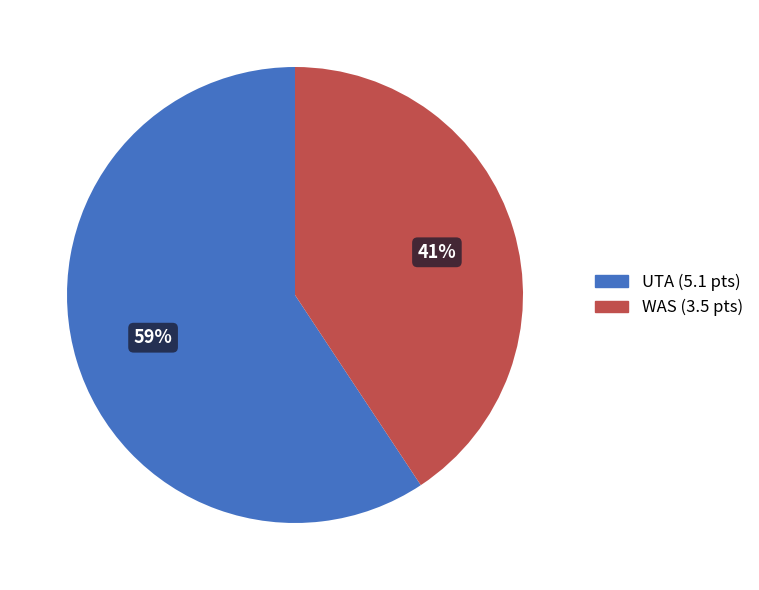

How many segments does this pie chart have?

2